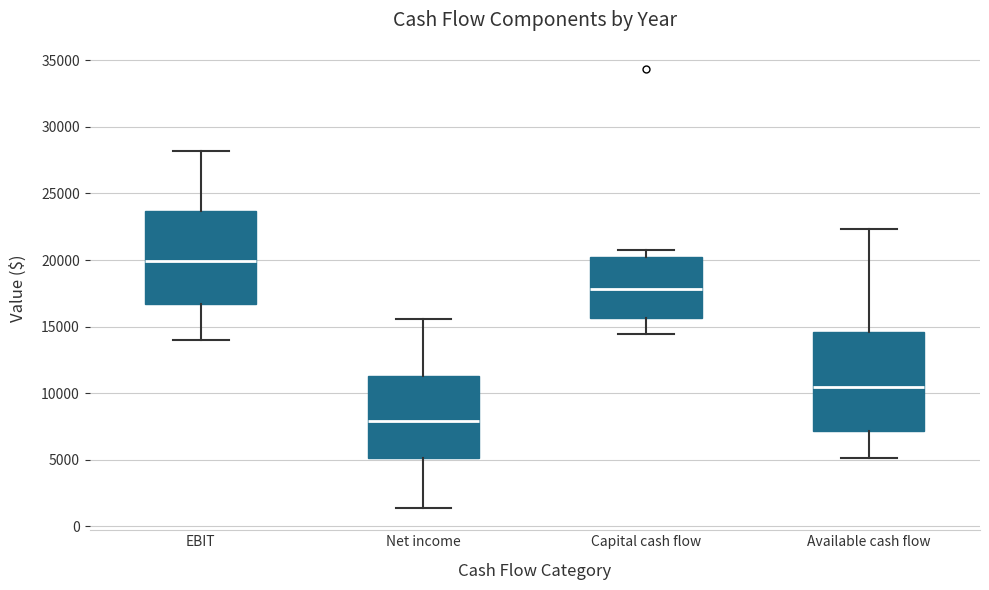

Reading left to right, read every box against the y-axis: the position of its median line, the range the box covers, and the ends of its whiskers. The values are not printed on the chart, so give them approximately, as read against the axis.

EBIT: median 20000, box 16500 to 23500, whiskers 14000 to 28000
Net income: median 8000, box 5000 to 11500, whiskers 1500 to 15500
Capital cash flow: median 18000, box 15500 to 20000, whiskers 14500 to 20500
Available cash flow: median 10500, box 7000 to 14500, whiskers 5000 to 22500